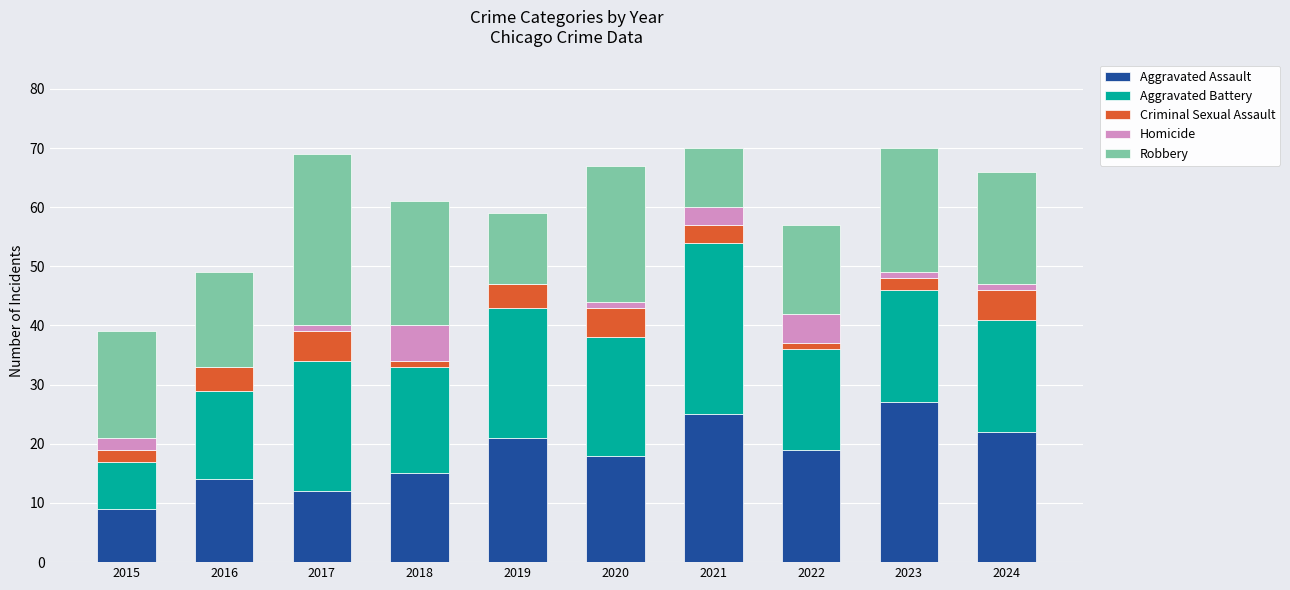

What is the maximum value for Aggravated Assault?

27